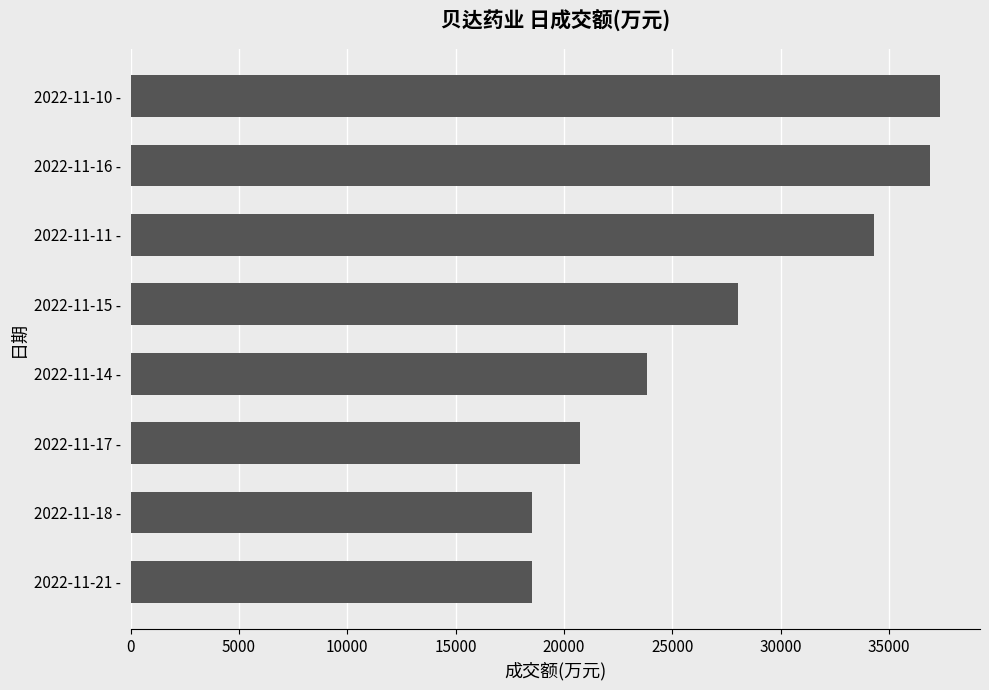

What is the ratio of the value at 2022-11-10 - to the value at 2022-11-18 -?

2.0